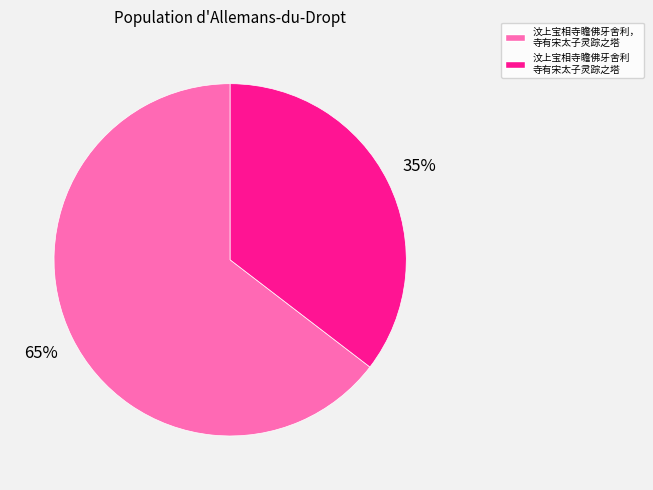

To the nearest percent, what is the average slice percentage?

50%